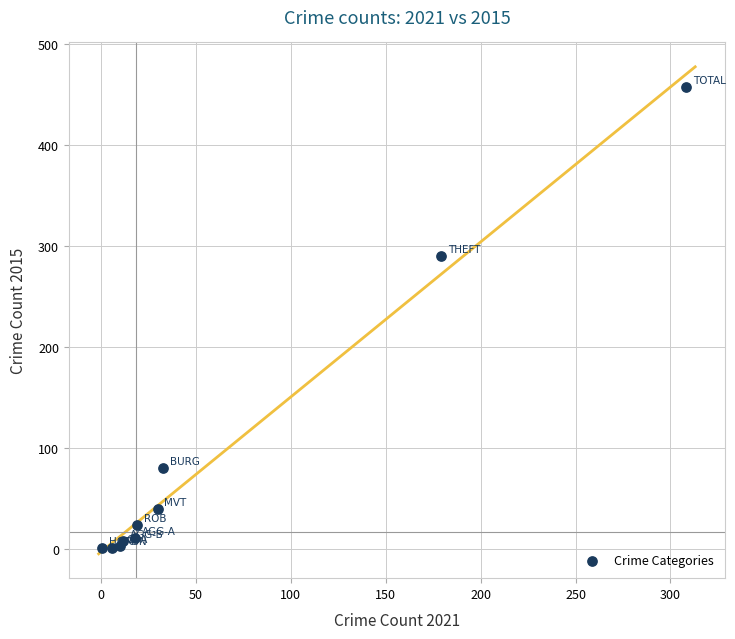

What Y value in the scatter plot is closest to 229?

290